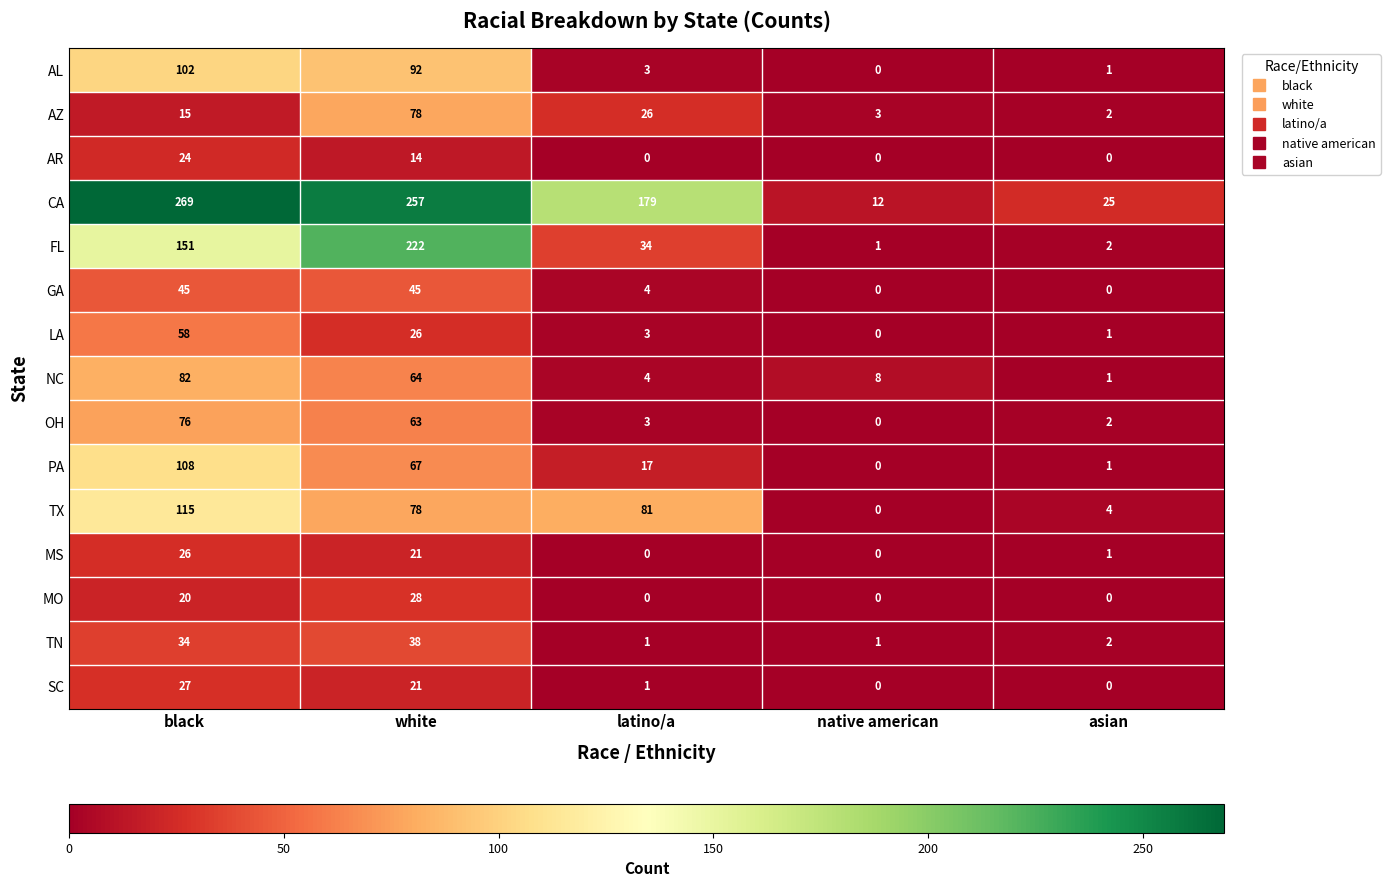

The value of GA at black is 77. True or false?

False